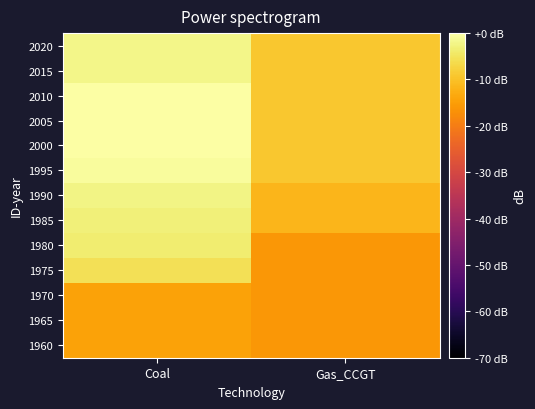

Rank the series at Coal from lowest to highest value.

1960, 1965, 1970, 1975, 1980, 1985, 1990, 2015, 2020, 1995, 2000, 2005, 2010